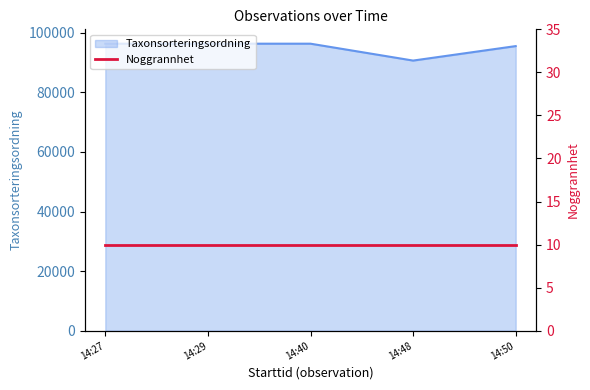

The value of Taxonsorteringsordning at 14:27 is 53845. True or false?

False